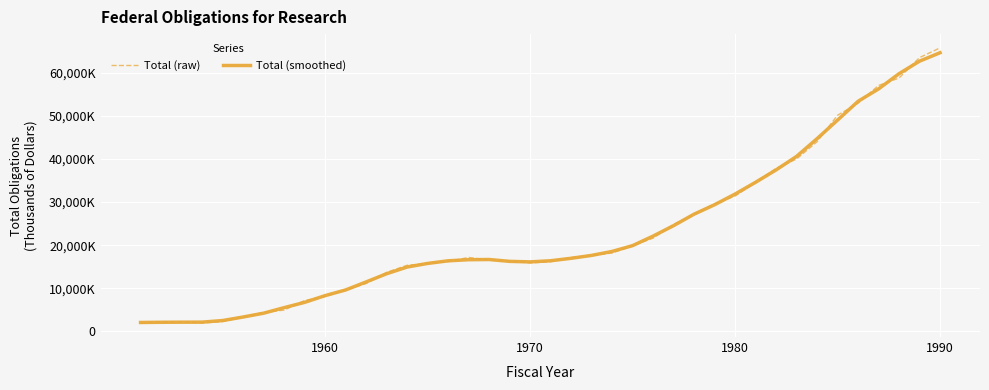

What are all the series names shown in the legend?

Total (raw), Total (smoothed)